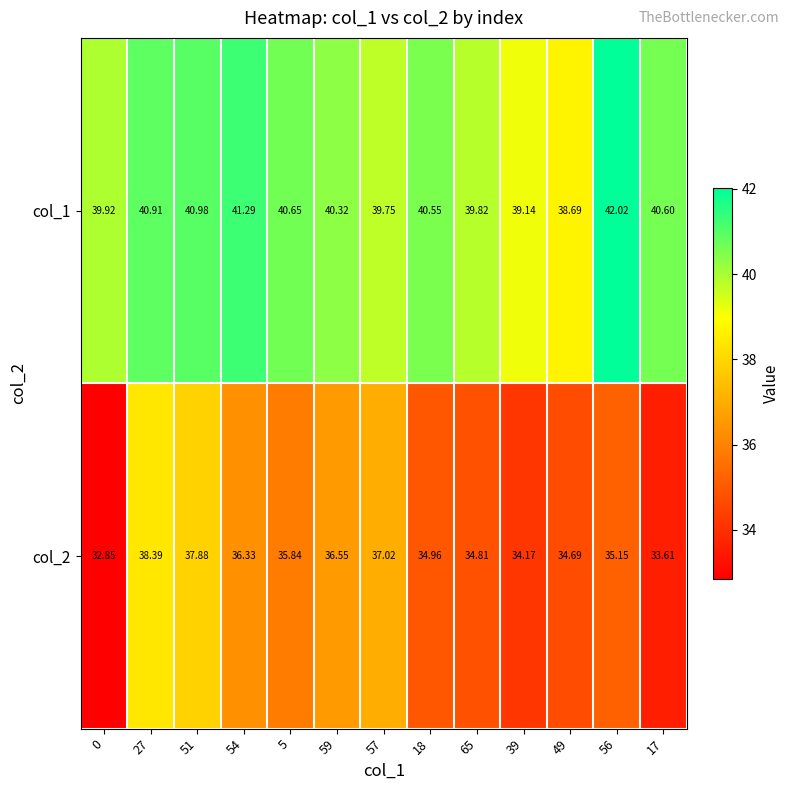

Is the value of col_1 at 18 greater than the value of col_2 at 17?

Yes